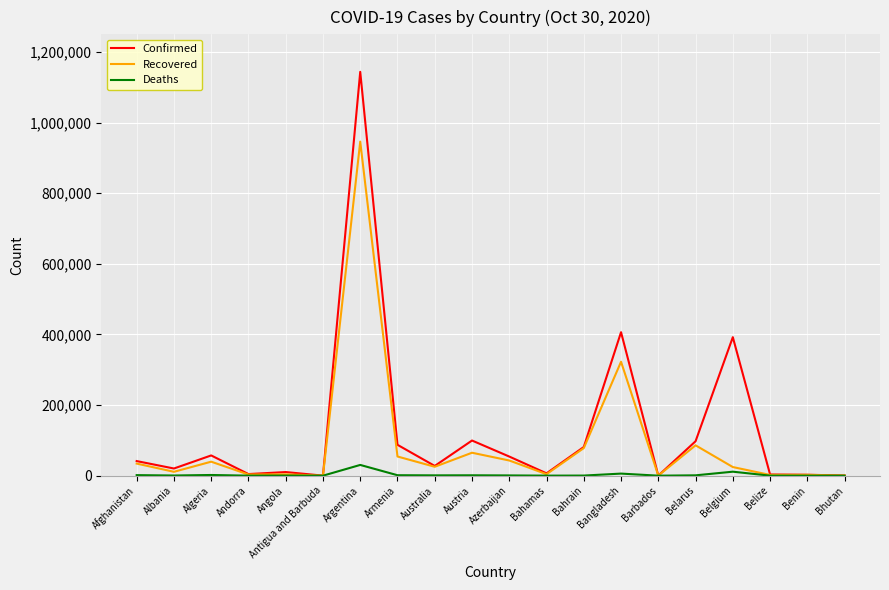

The value of Deaths at Bhutan is 0. True or false?

True